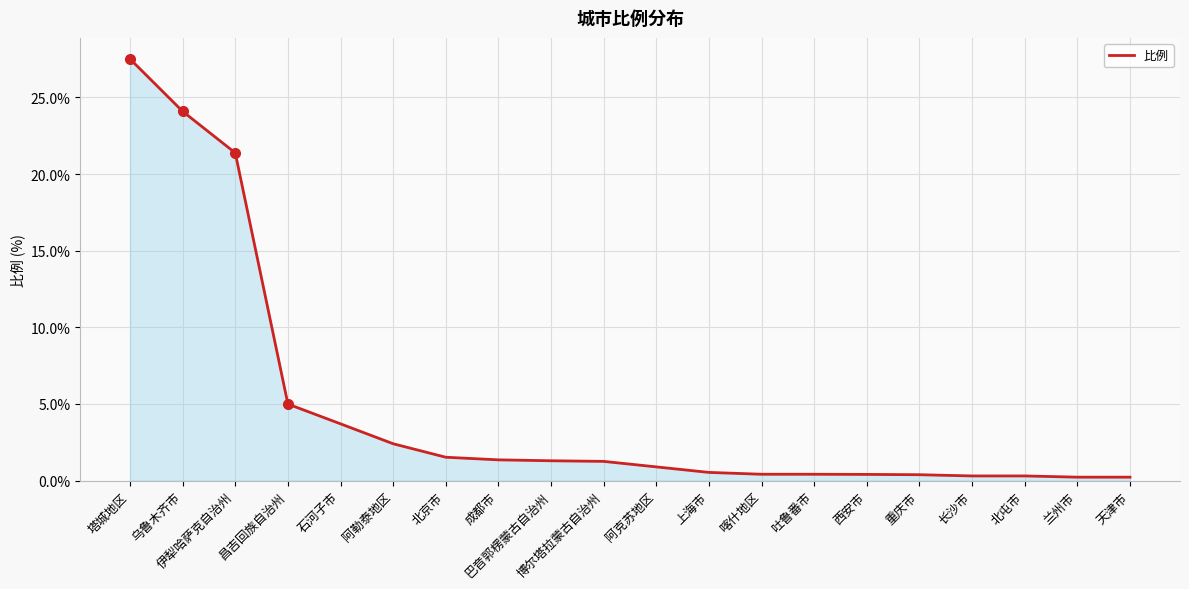

Count the number of data series in this chart.

1